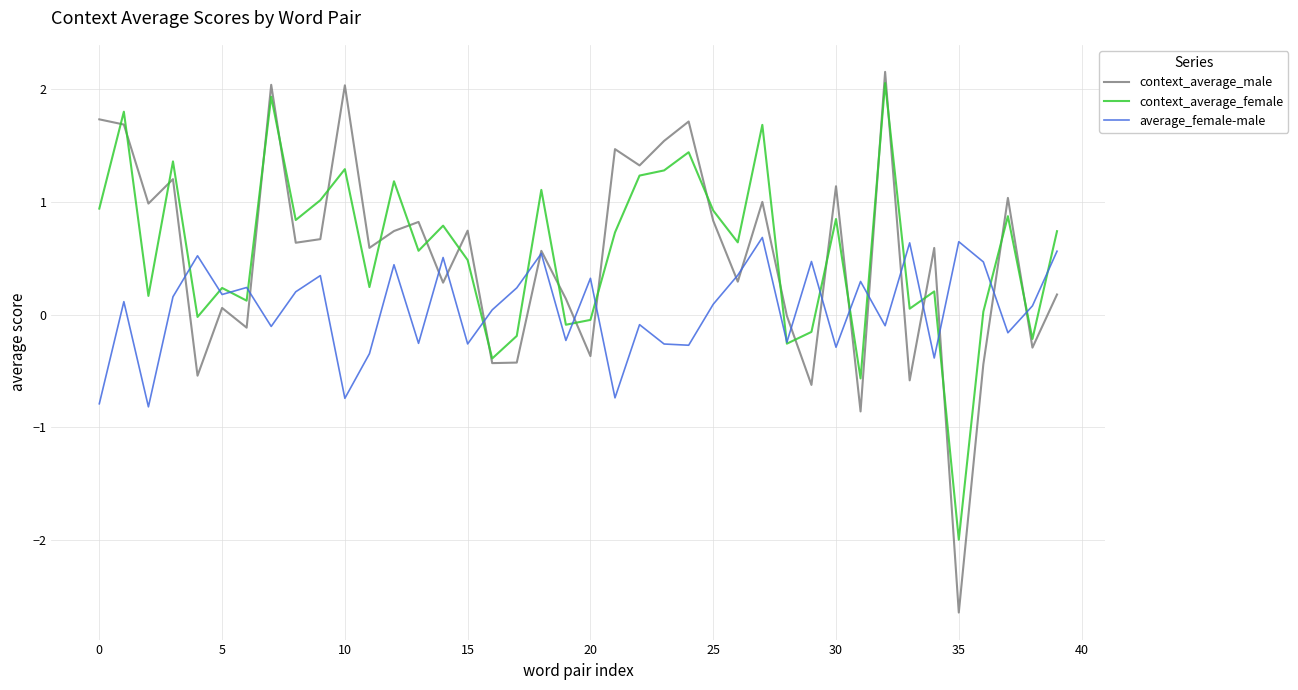

What is the minimum value for context_average_male?

-2.6